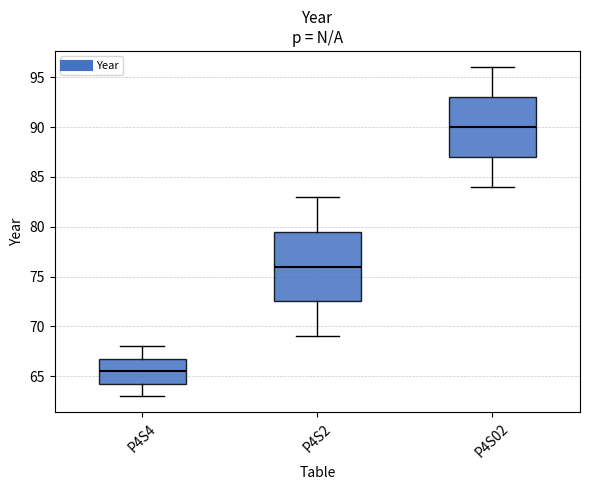

Which box's median line is the highest?

P4S02